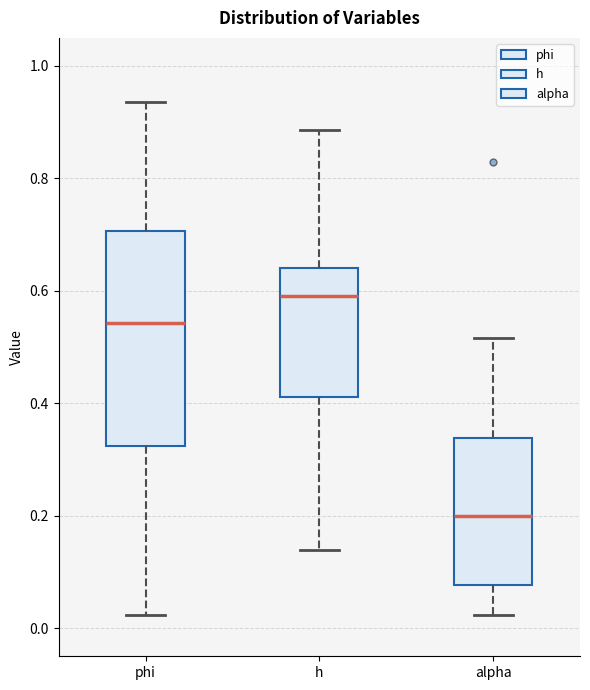

Reading left to right, read every box against the y-axis: the position of its median line, the range the box covers, and the ends of its whiskers. The values are not printed on the chart, so give them approximately, as read against the axis.

phi: median 0.54, box 0.32 to 0.70, whiskers 0.02 to 0.94
h: median 0.60, box 0.42 to 0.64, whiskers 0.14 to 0.88
alpha: median 0.20, box 0.08 to 0.34, whiskers 0.02 to 0.52